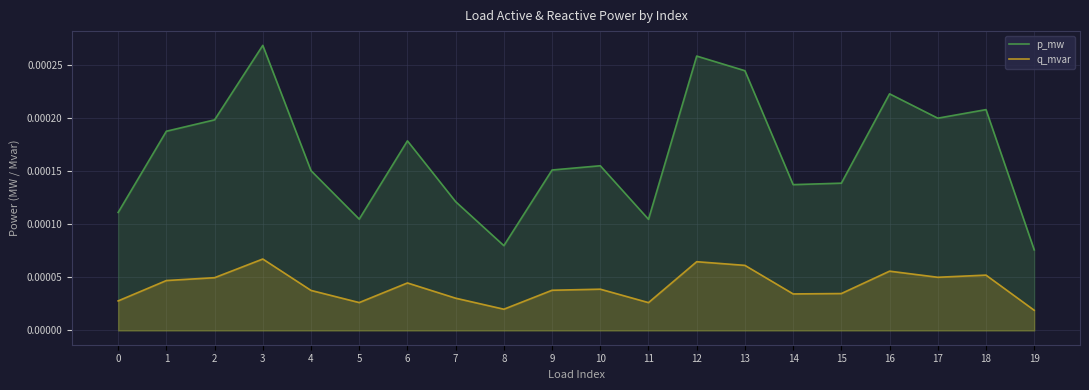

True or false: q_mvar and p_mw cross at least once.

False